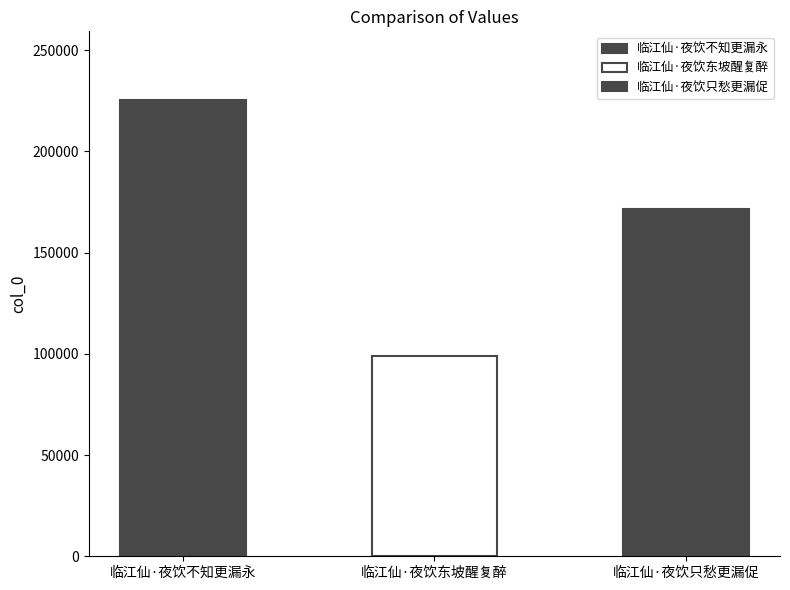

The value at 临江仙·夜饮东坡醒复醉 is 150034. True or false?

False